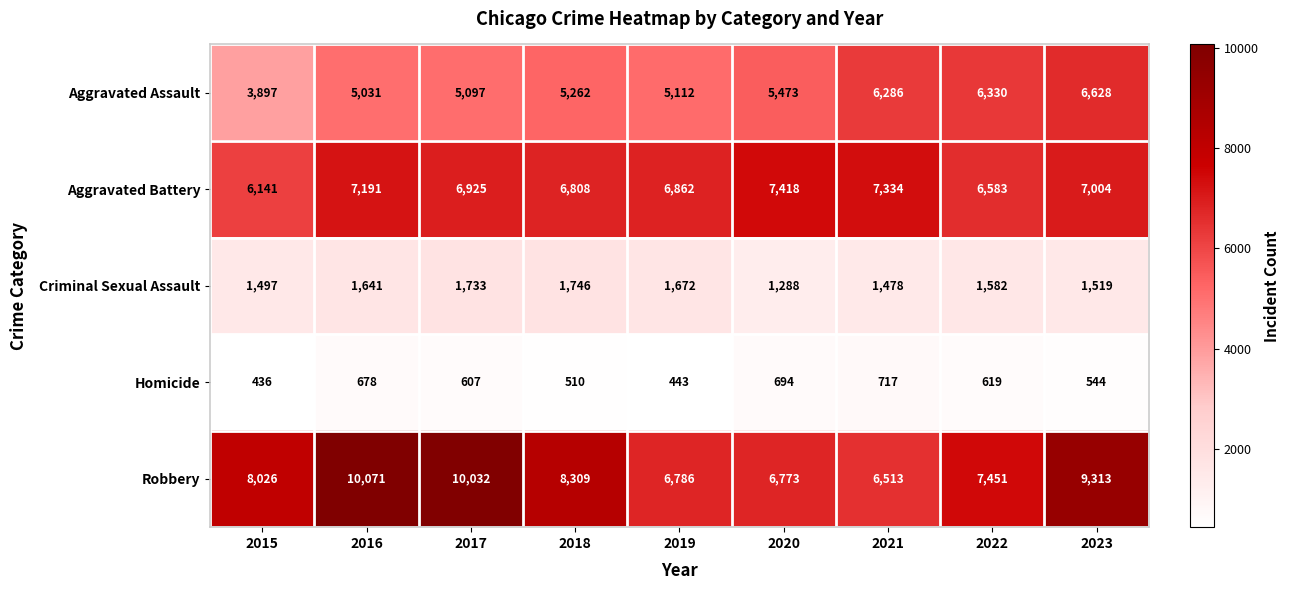

Where is Aggravated Battery nearest to the value 6779?

2018